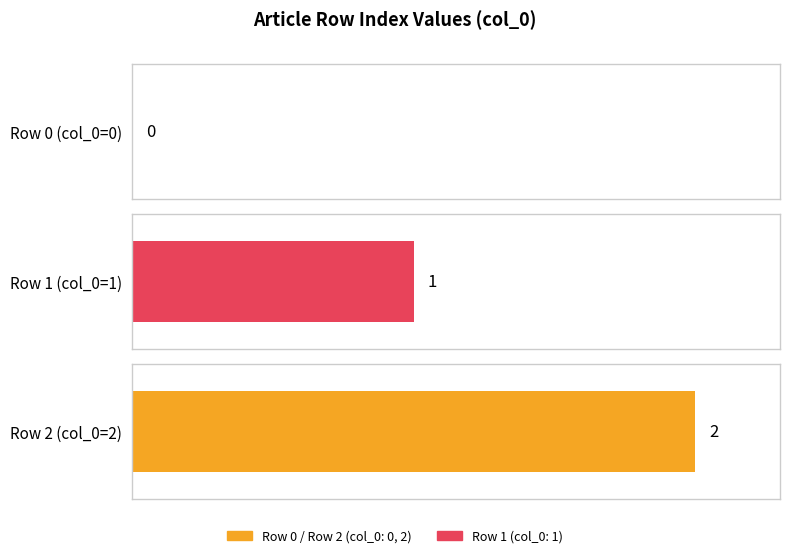

True or false: the data shows 1 at Row 0.

False